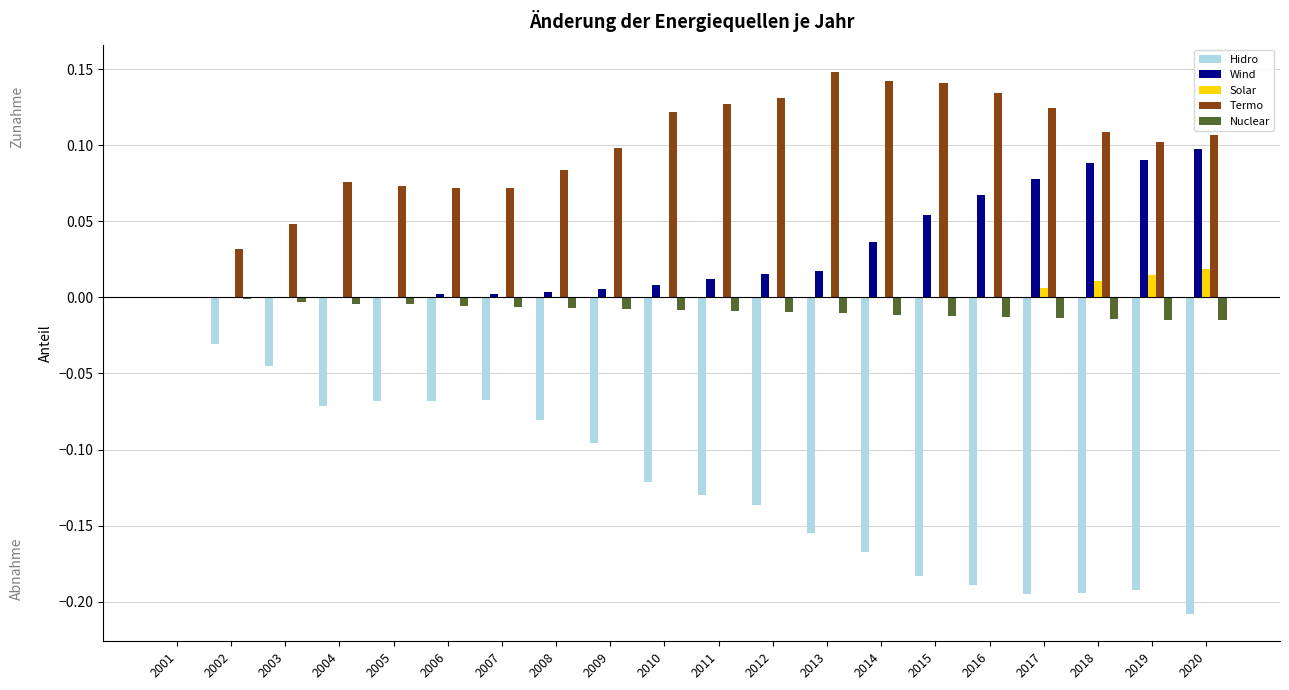

What is the sum of all Termo values?

1.9